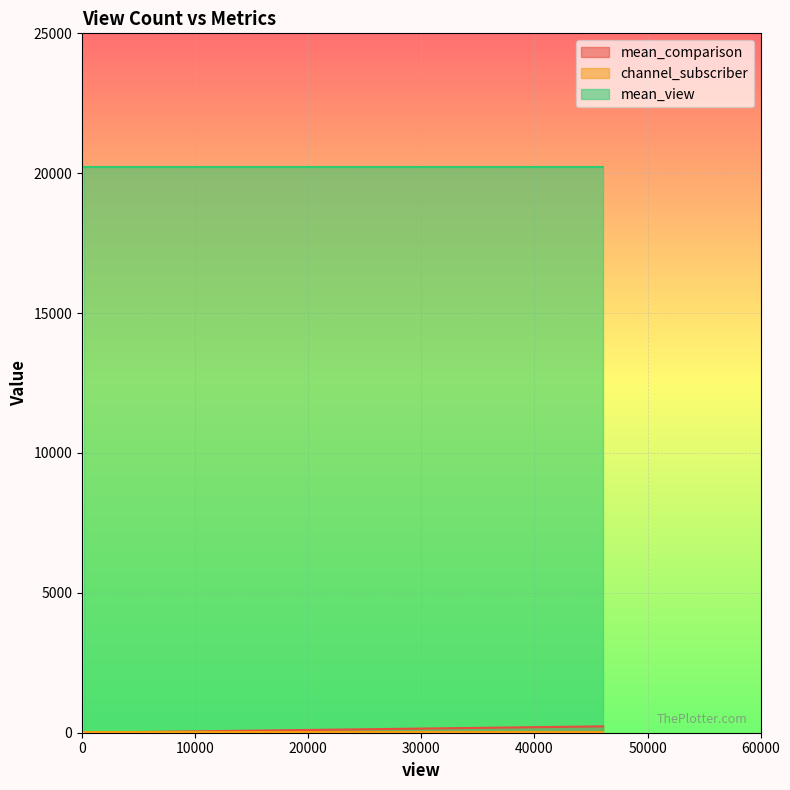

Rank the series by their maximum value, from highest to lowest.

mean_view, mean_comparison, channel_subscriber